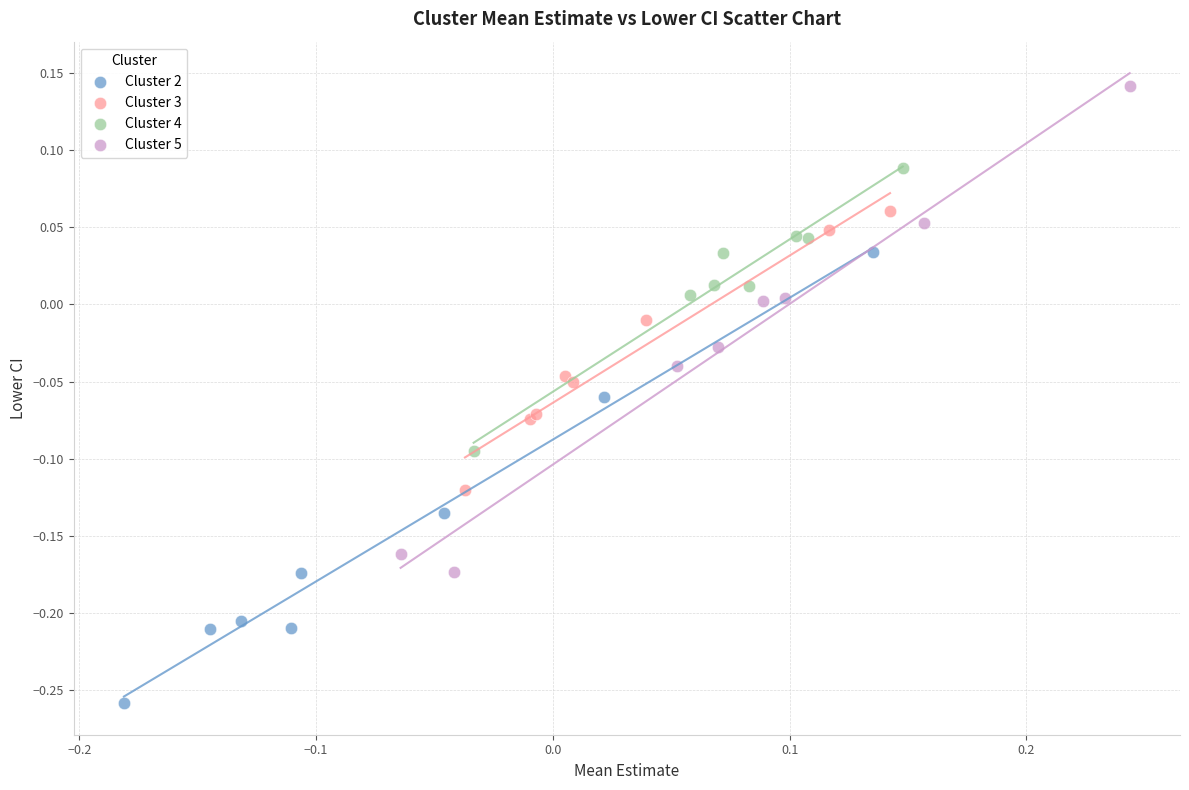

Which series reaches the minimum Y coordinate?

Cluster 2